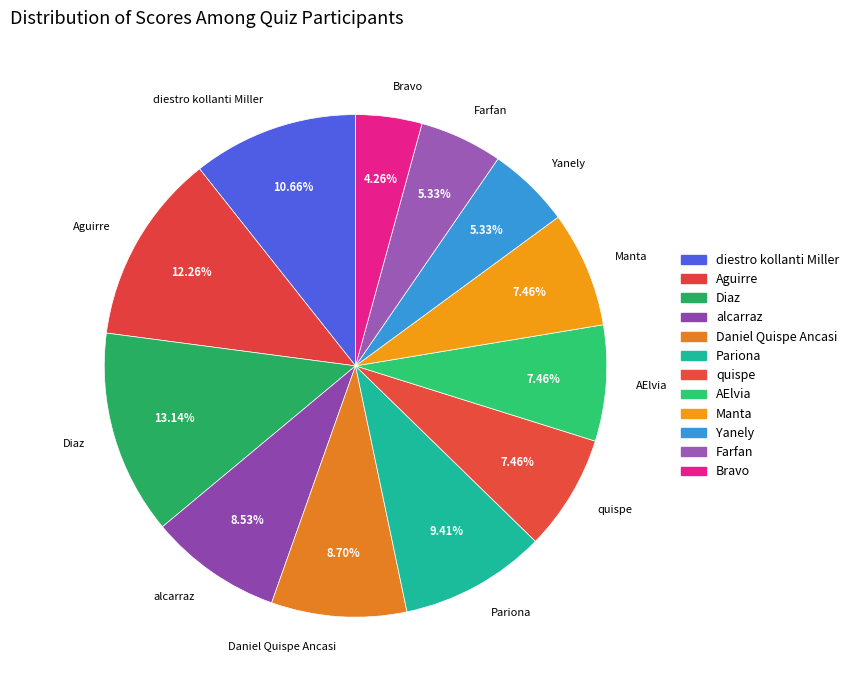

To the nearest percent, what percentage of the pie is quispe?

7%